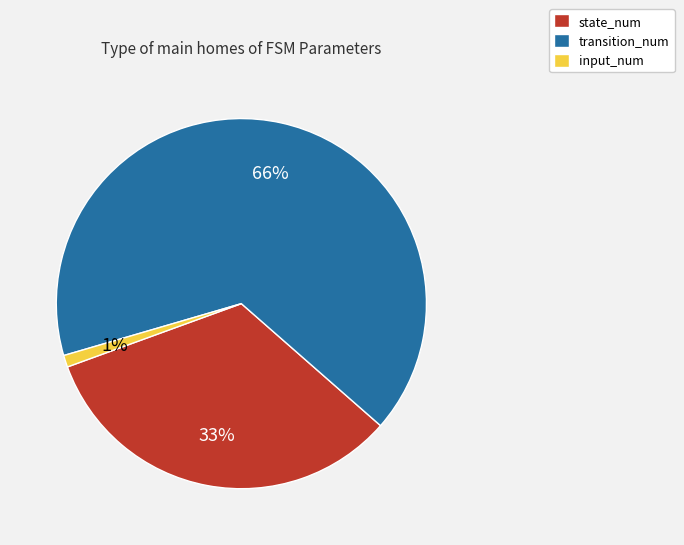

The transition_num slice represents 55% of the pie. True or false?

False